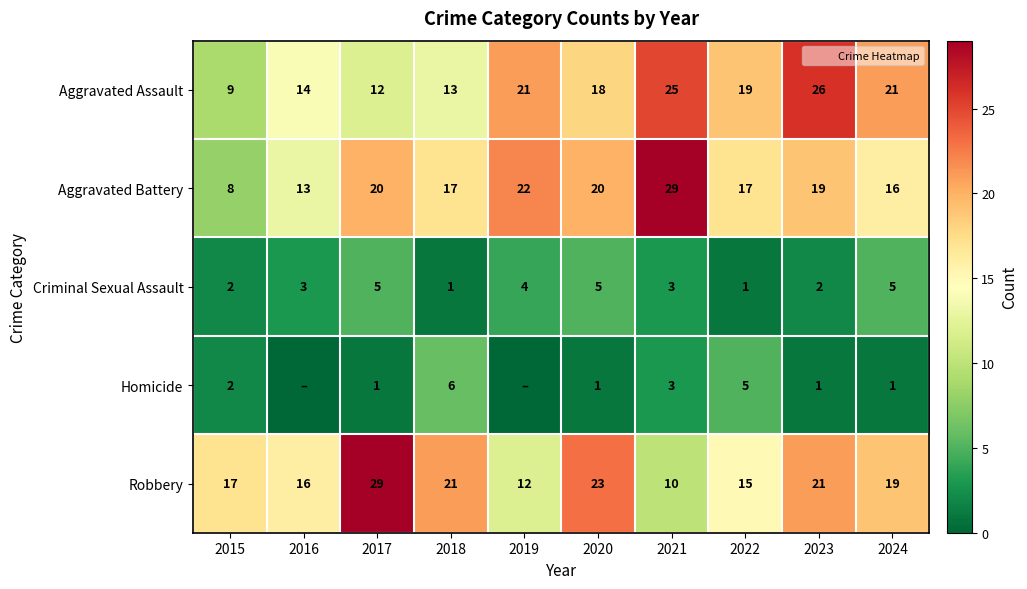

Is the value of Aggravated Battery at 2024 greater than the value of Robbery at 2019?

Yes